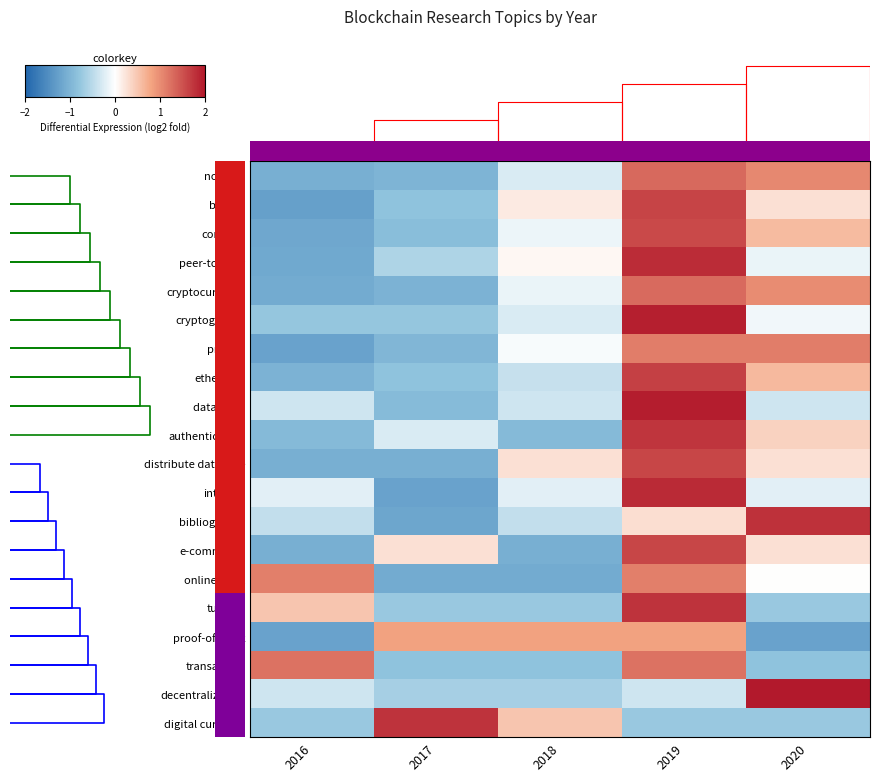

Rank the series by their maximum value, from lowest to highest.

proof-of-work, online bank, privacy, transaction, cryptocurrency, nothing, contract, distribute database, e-commerce, bitcoin, ethereum, authentication, tutorial, digital currency, bibliography, peer-to-peer, internet, cryptography, data mine, decentralization